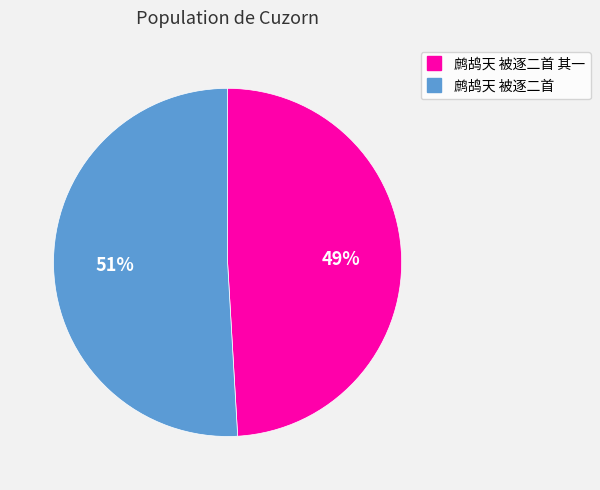

Count the number of slices in the pie.

2